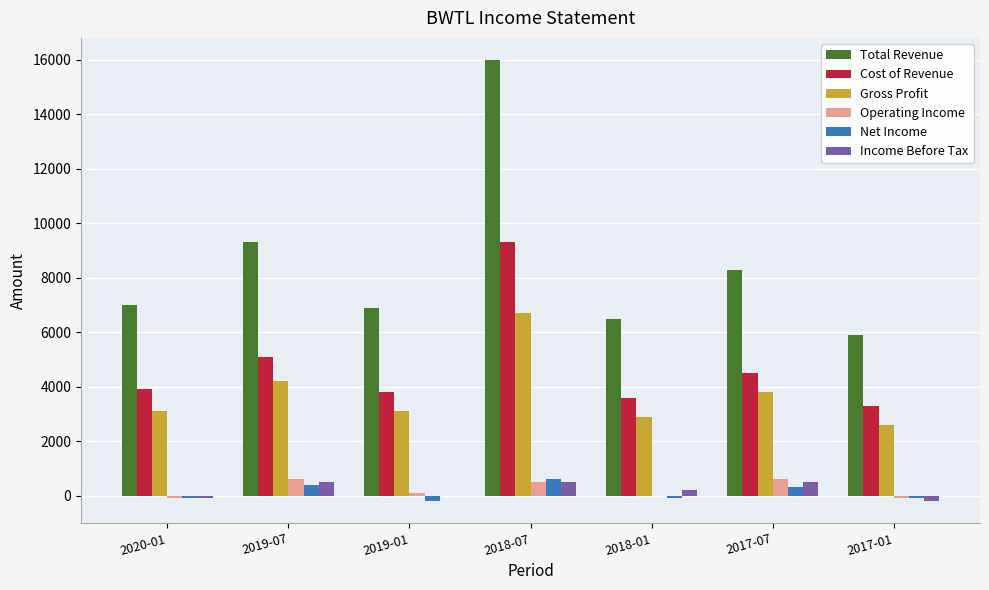

What is the sum of the Total Revenue values at 2018-01 and 2019-07?

15800